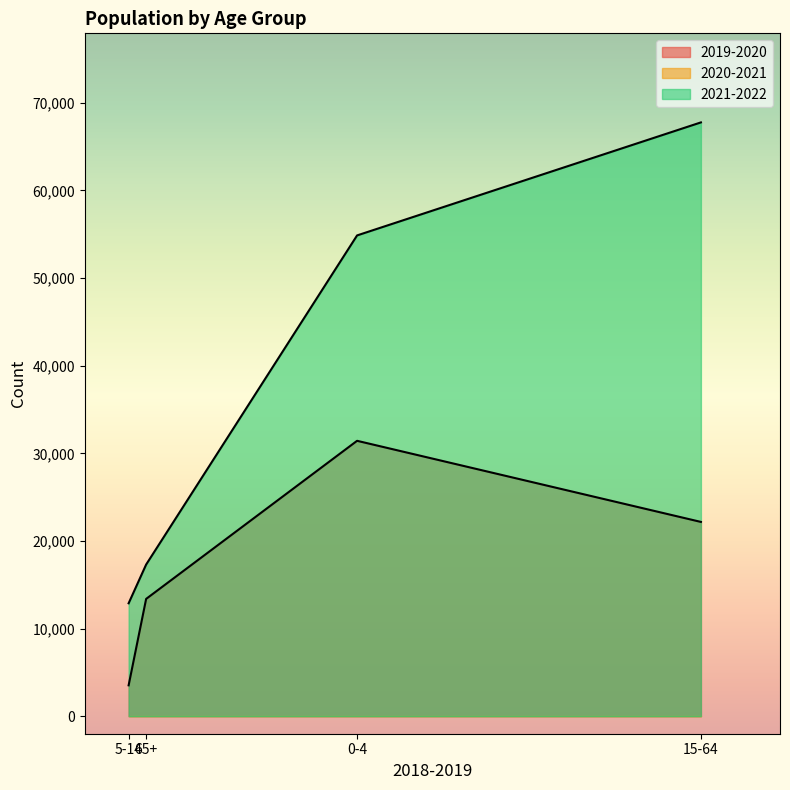

Rank the categories by 2020-2021 value from lowest to highest.

0-4, 5-14, 15-64, 65+